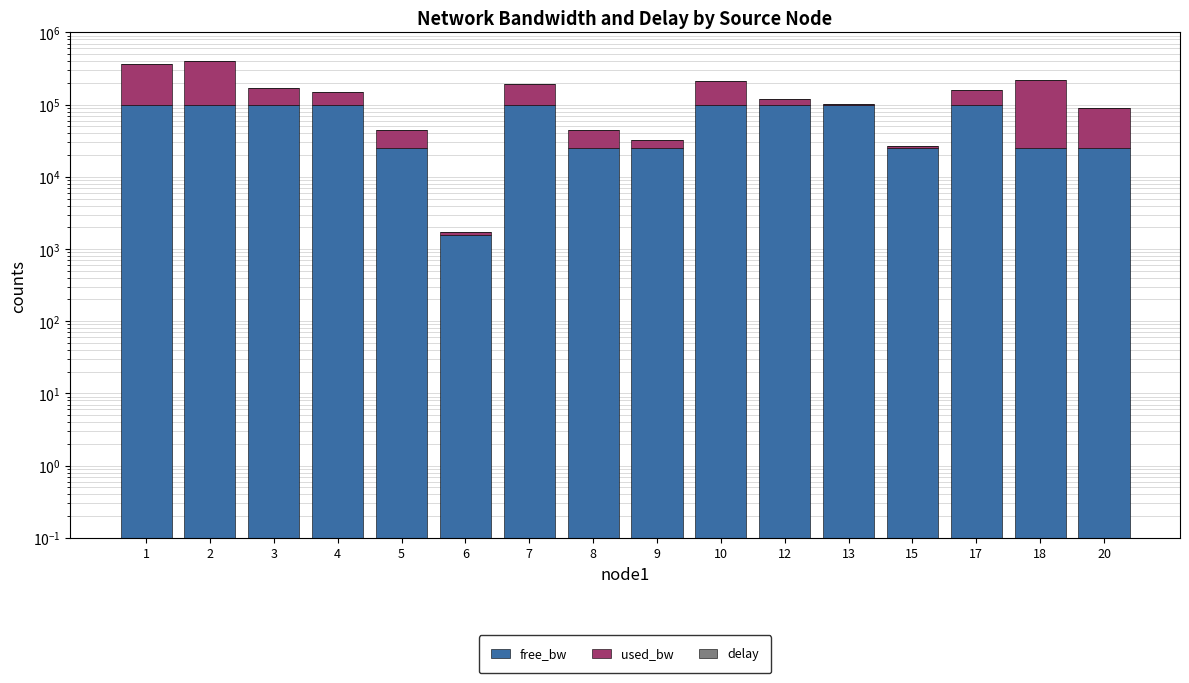

Which series has the largest total across all categories?

used_bw